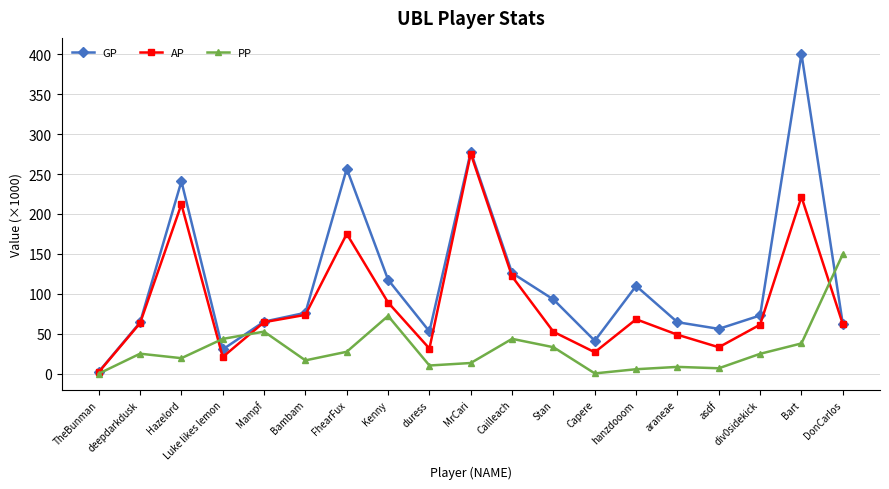

Where does the GP series first go above 72?

Hazelord